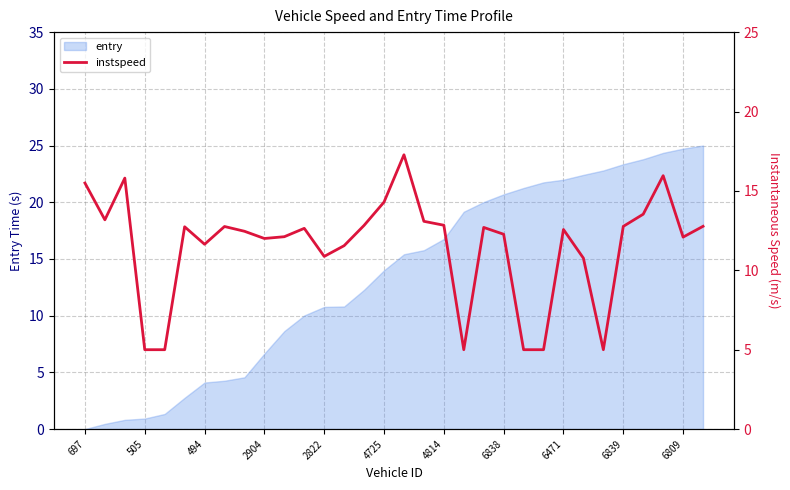

Is it true that entry equals 23.5 at 4814?

False